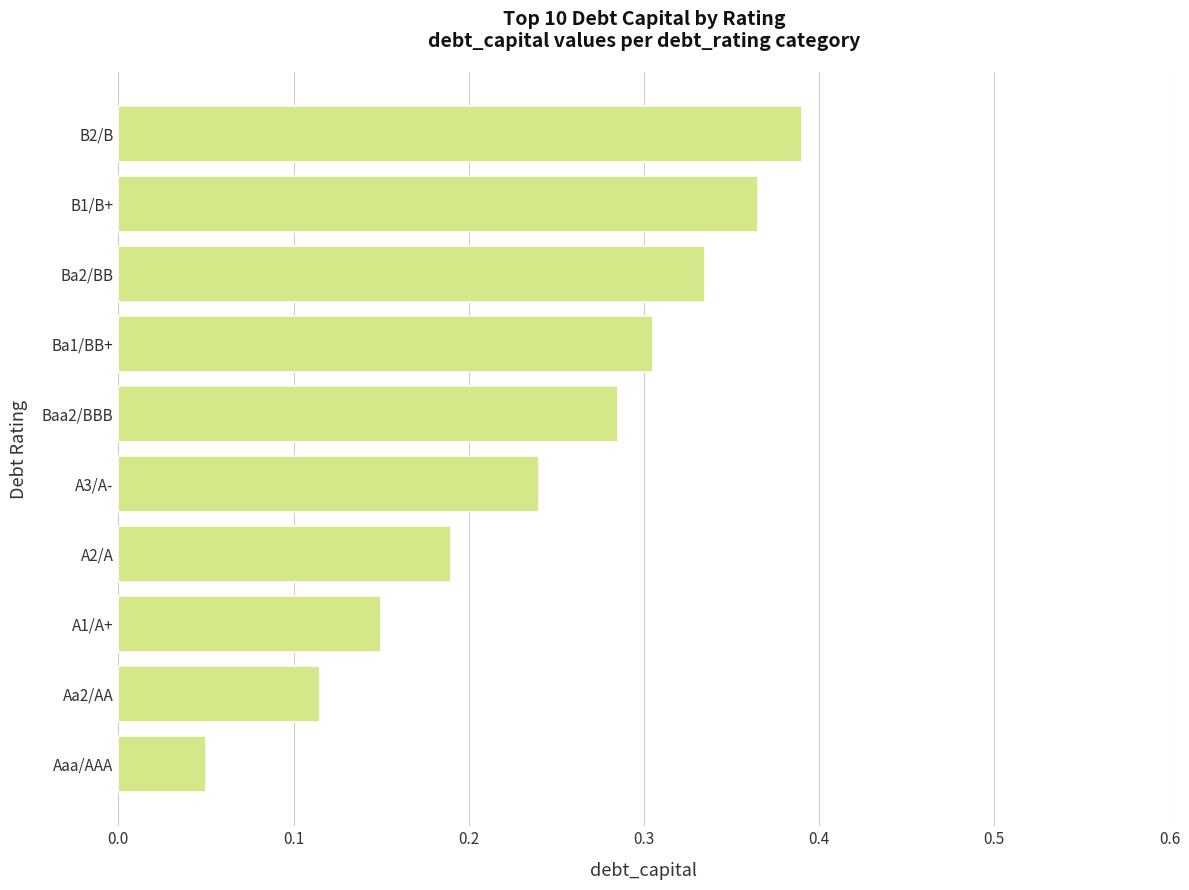

Is it true that the value at A3/A- is 0.1?

False